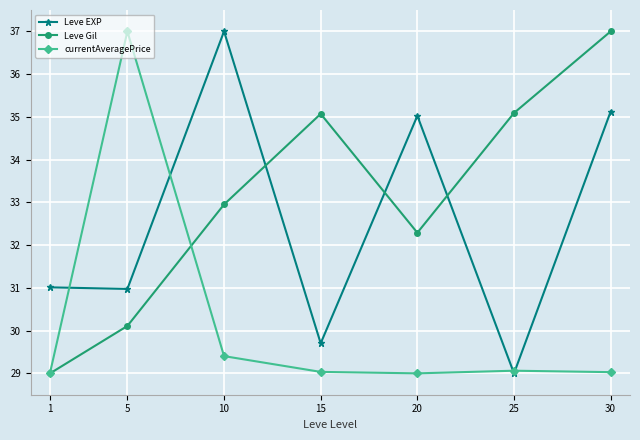

True or false: Leve EXP and currentAveragePrice cross at least once.

True